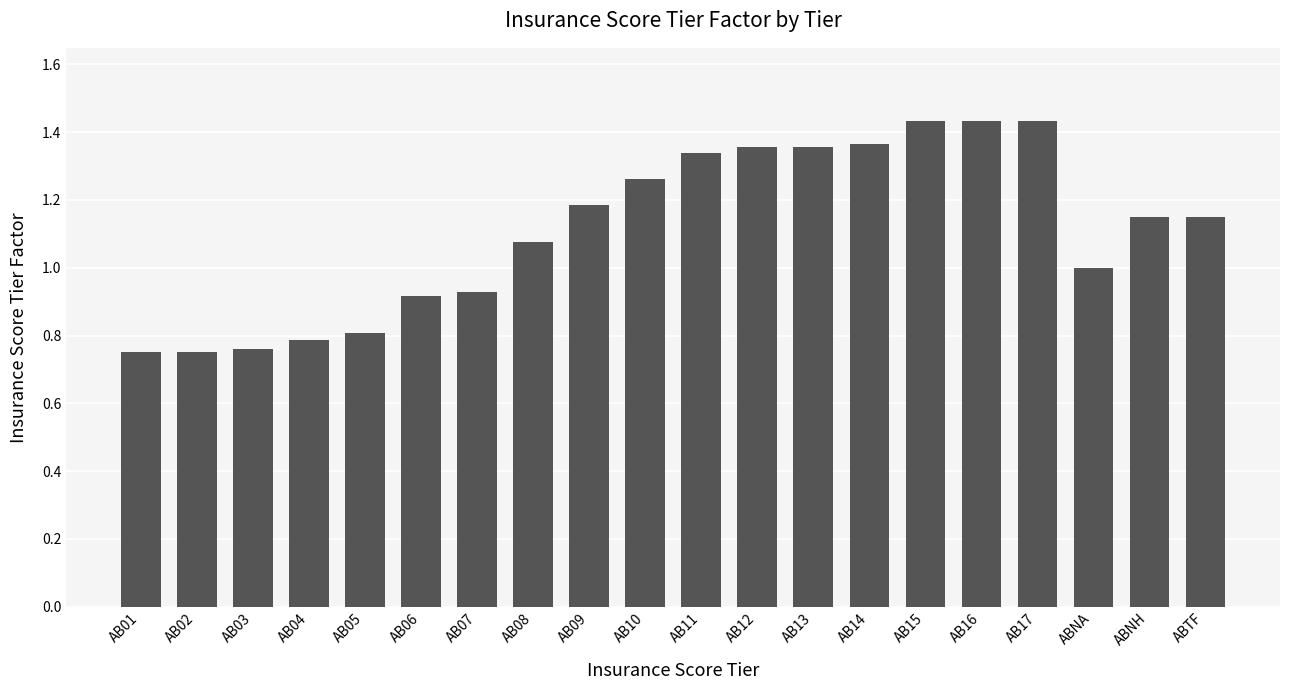

What position from the right is AB05?

16